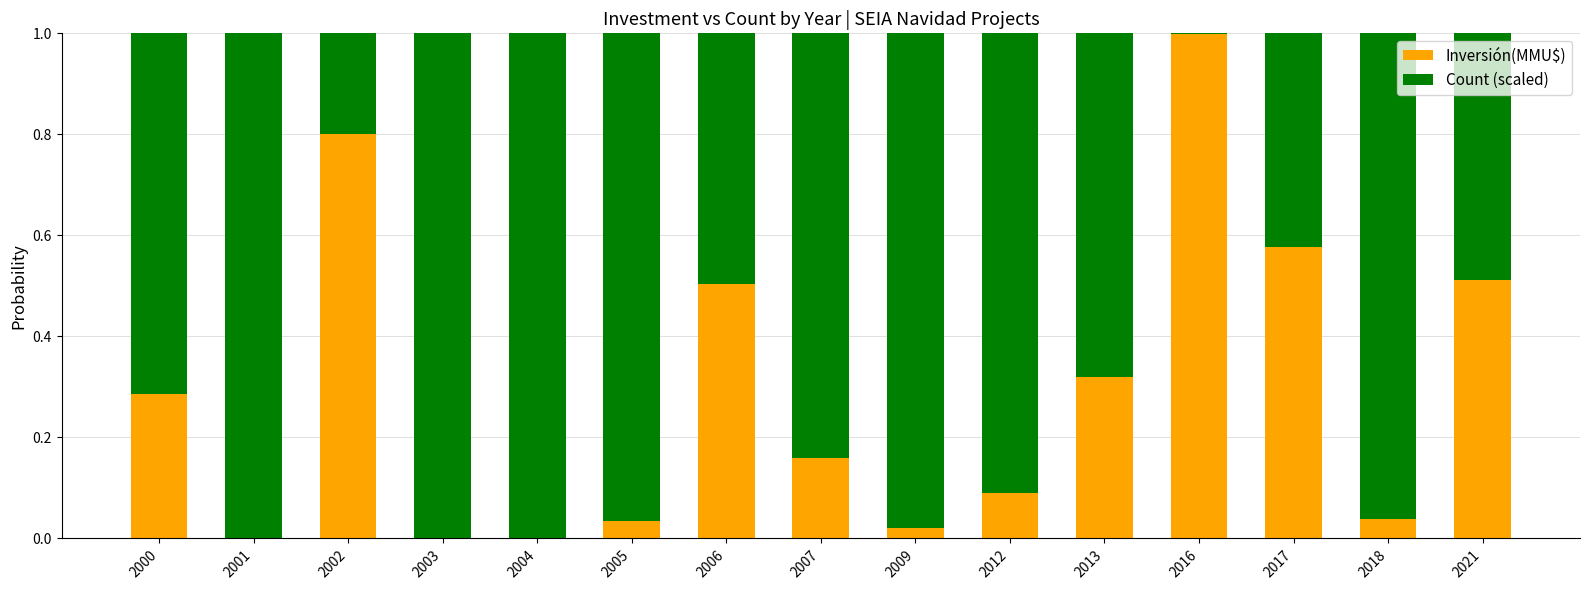

Which category has the highest value in the Inversión(MMU$) series?

2016